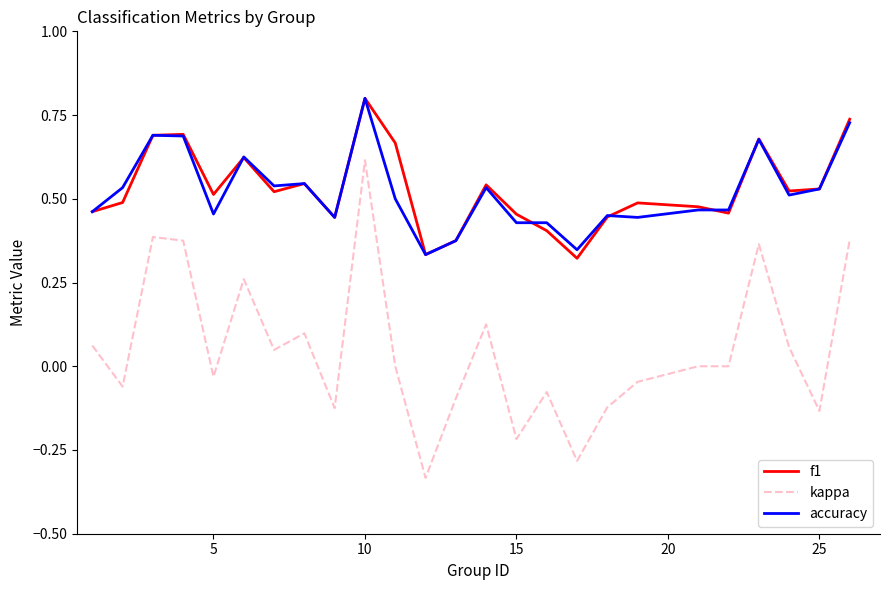

True or false: kappa and f1 cross at least once.

False